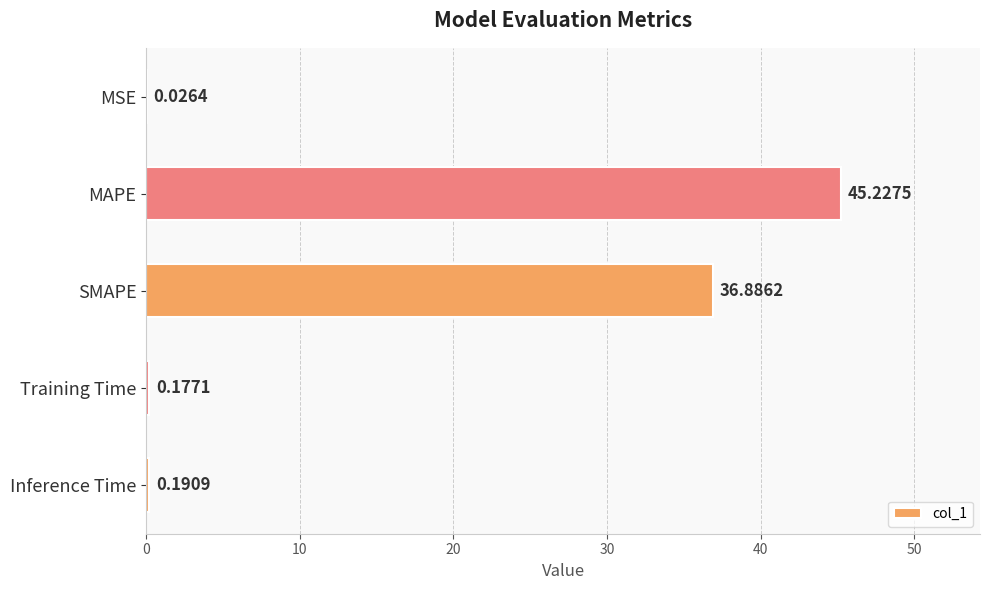

What is the change in value from MSE to Training Time?

+0.2